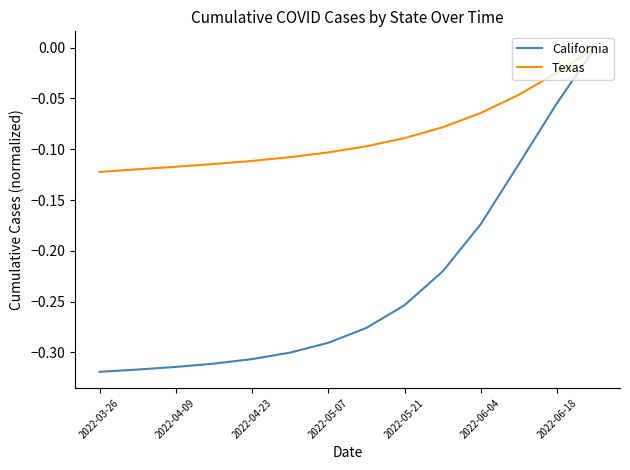

Which series has the largest range (max minus min)?

California